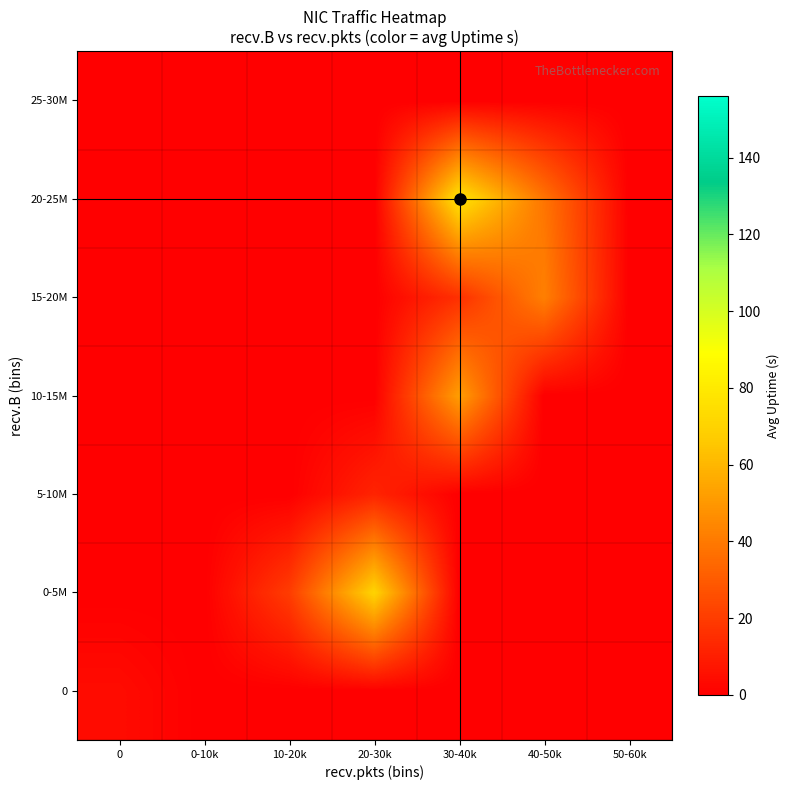

Reading right to left, extract all data points from this chart.

0: 50-60k=0.0	40-50k=0.0	30-40k=0.0	20-30k=0.0	10-20k=0.0	0-10k=0.0	0=4.0
0-5M: 50-60k=0.0	40-50k=0.0	30-40k=0.0	20-30k=70.0	10-20k=20.0	0-10k=0.0	0=0.0
5-10M: 50-60k=0.0	40-50k=0.0	30-40k=0.0	20-30k=12.0	10-20k=0.0	0-10k=0.0	0=0.0
10-15M: 50-60k=0.0	40-50k=0.0	30-40k=52.0	20-30k=0.0	10-20k=0.0	0-10k=0.0	0=0.0
15-20M: 50-60k=0.0	40-50k=42.0	30-40k=16.0	20-30k=0.0	10-20k=0.0	0-10k=0.0	0=0.0
20-25M: 50-60k=0.0	40-50k=38.4	30-40k=76.0	20-30k=0.0	10-20k=0.0	0-10k=0.0	0=0.0
25-30M: 50-60k=0.0	40-50k=0.0	30-40k=0.0	20-30k=0.0	10-20k=0.0	0-10k=0.0	0=0.0